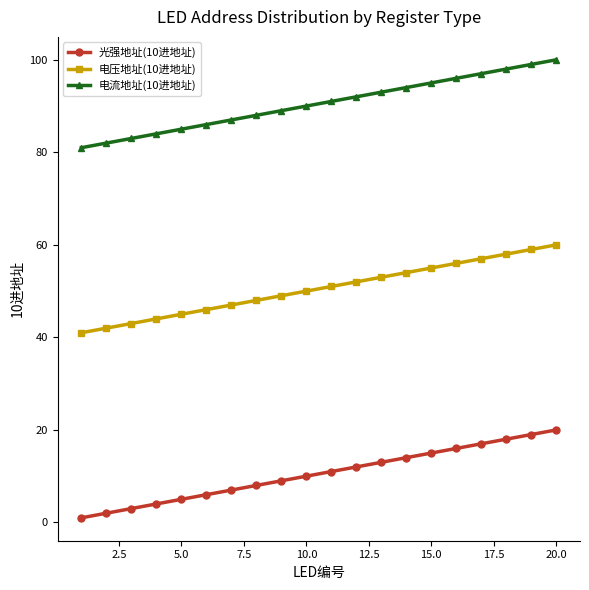

True or false: 电压地址(10进地址) and 电流地址(10进地址) cross at least once.

False